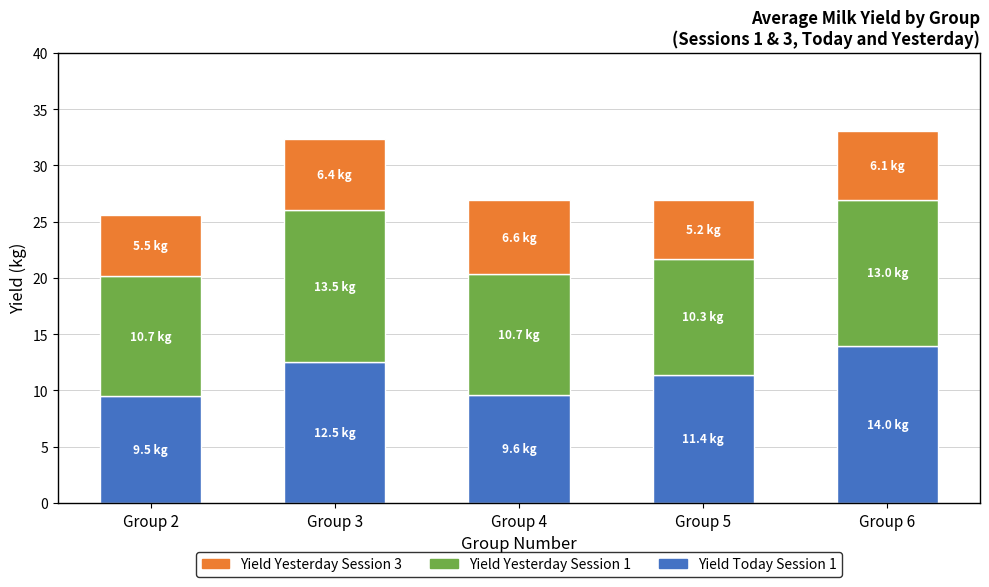

What is the highest value of the Yield Today Session 1 series?

14.0